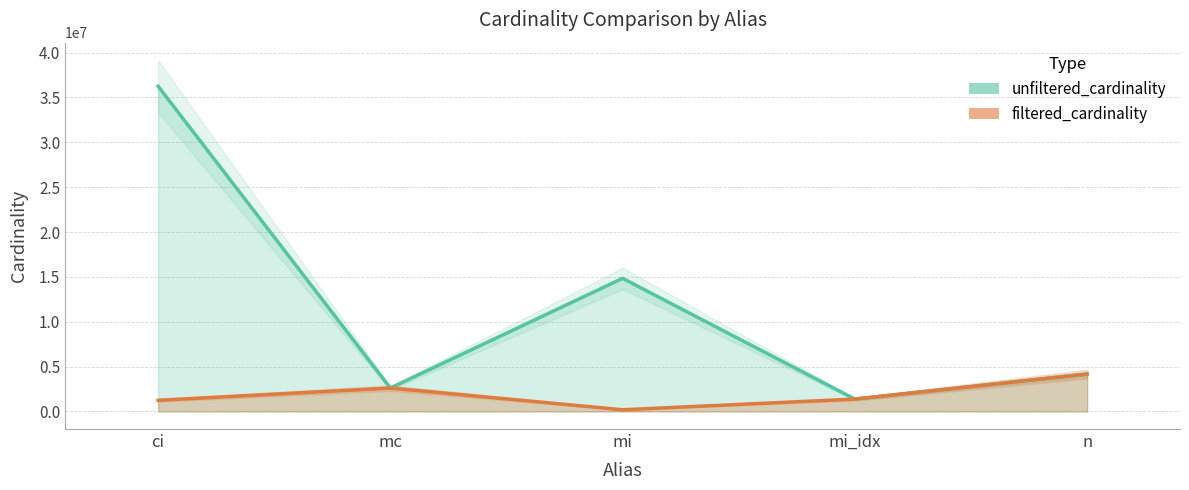

Reading left to right, extract all data points from this chart.

unfiltered_cardinality: 36244344	2609129	14835720	1380035	4167491
filtered_cardinality: 1244716	2609129	188971	1380035	4167491